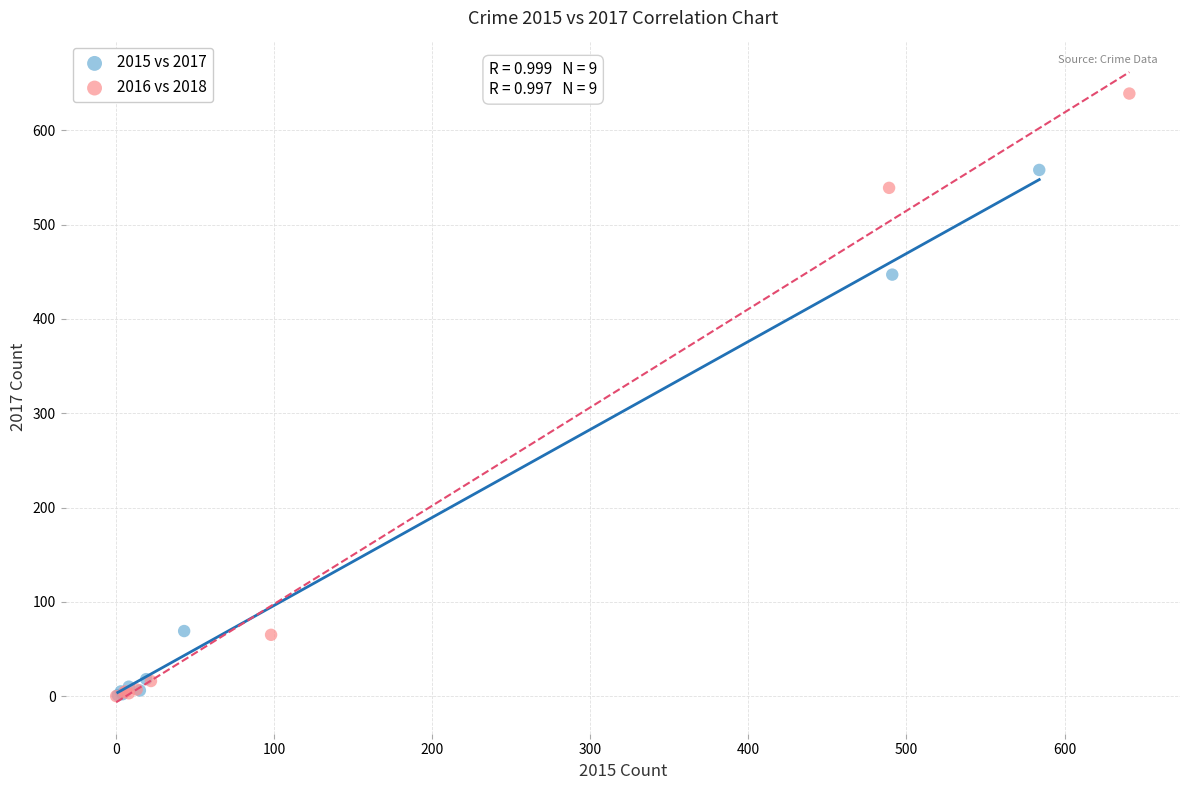

Which series has the largest Y range (max minus min)?

2016 vs 2018